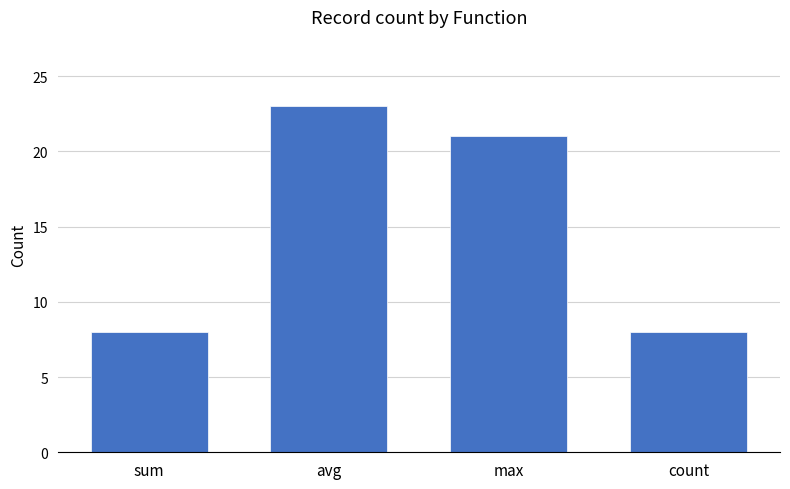

Between count and max, which is larger?

max